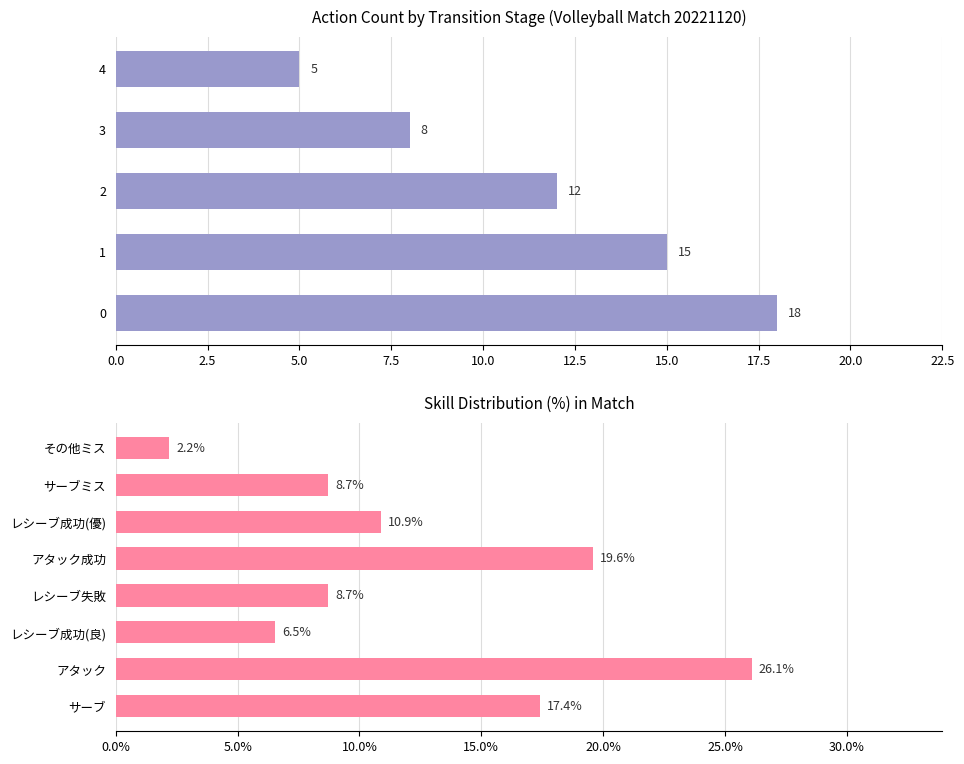

The chart shows a value of 15 at 1. True or false?

True